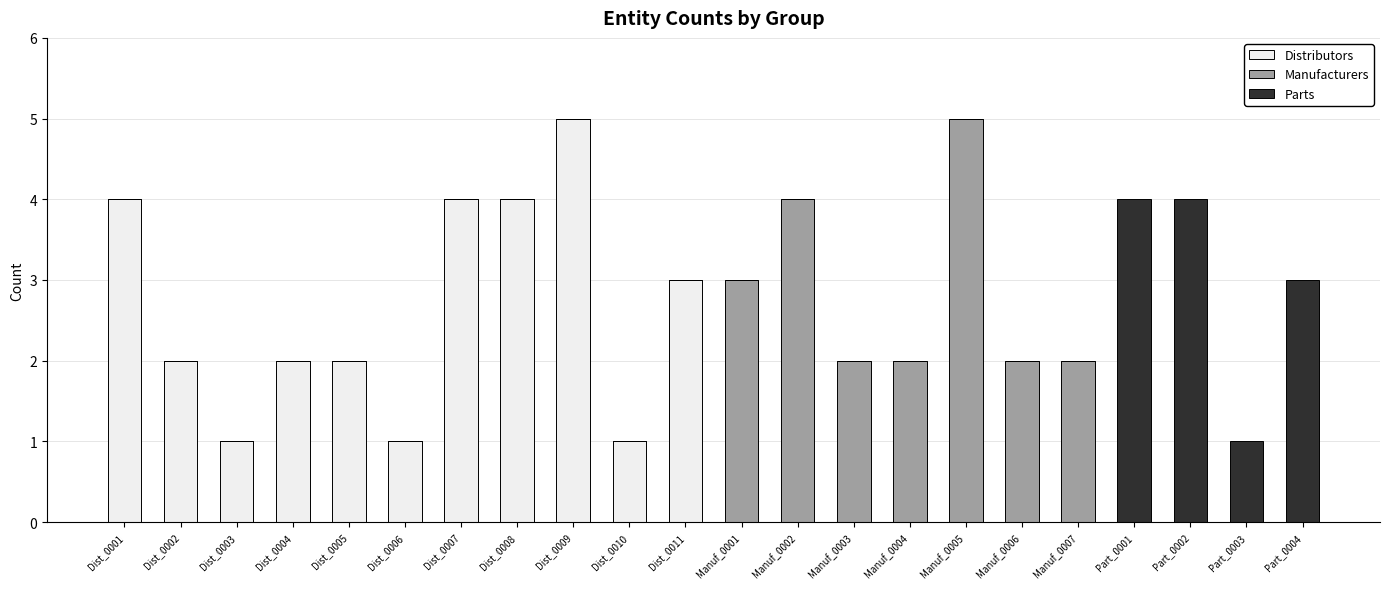

Count the number of data series in this chart.

3